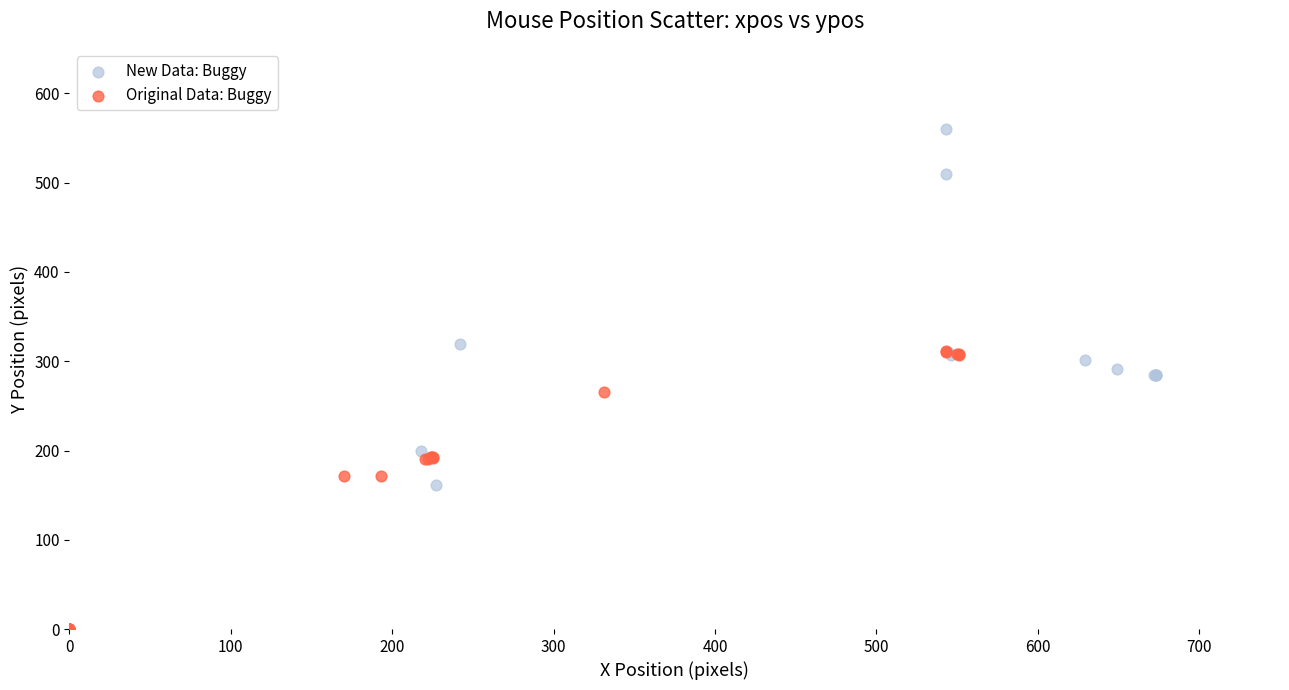

Which series reaches the maximum Y coordinate?

New Data: Buggy